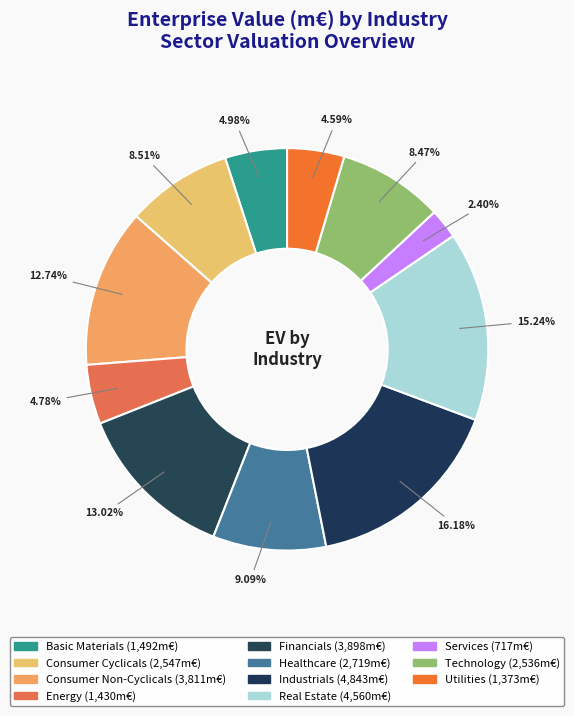

What percentage is the Consumer Cyclicals slice, to the nearest percent?

9%